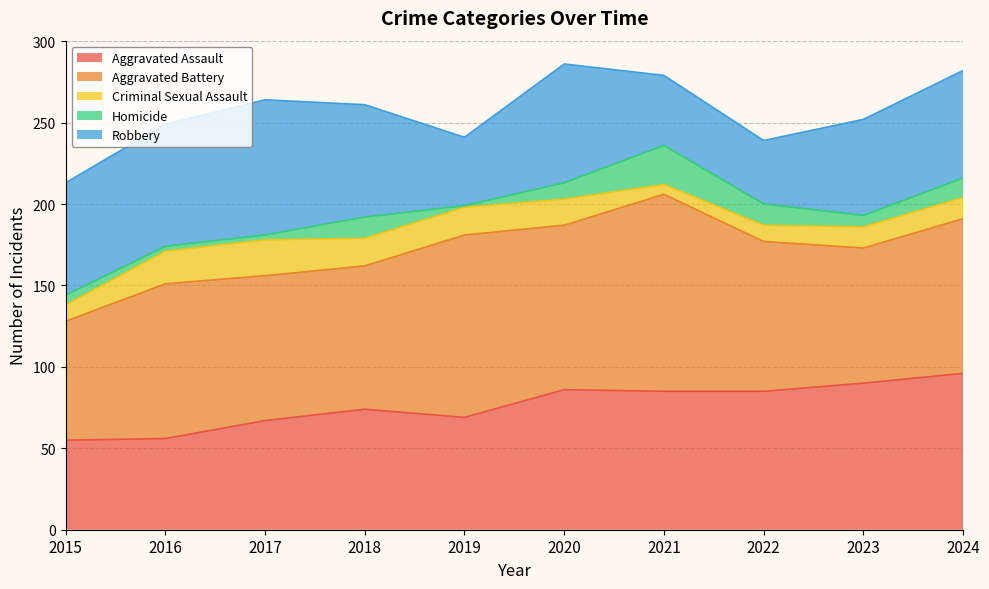

The Homicide series shows 6 at 2020. True or false?

False